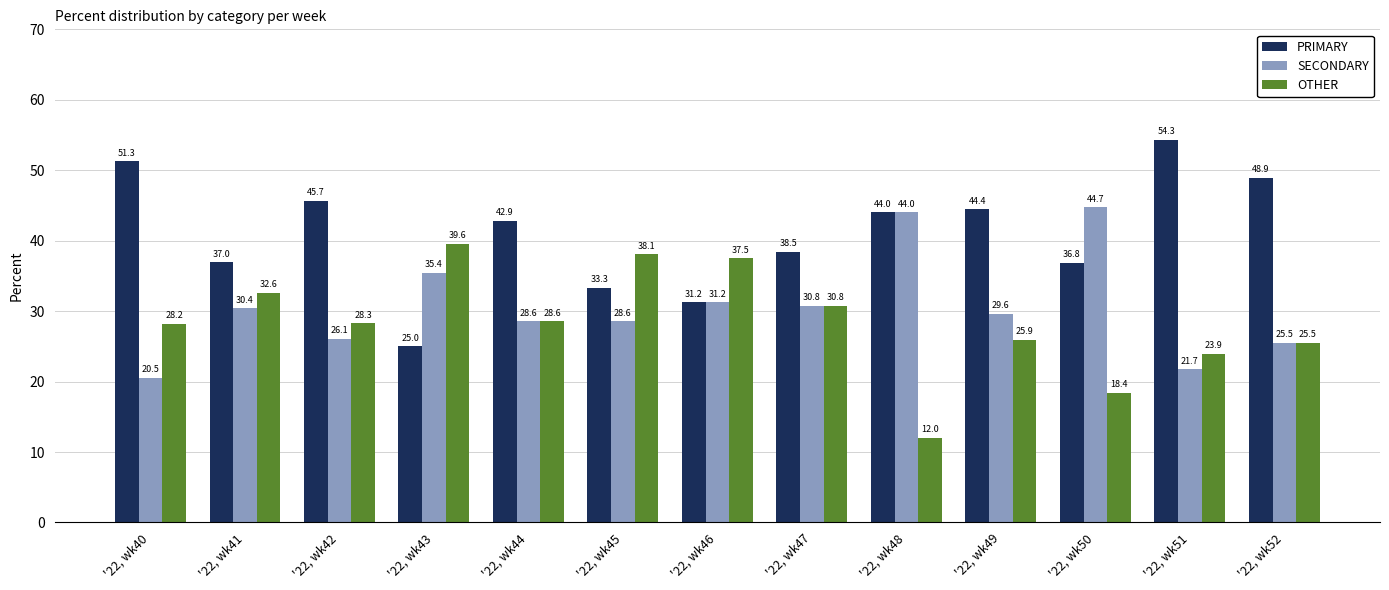

The PRIMARY series shows 51.3 at '22, wk40. True or false?

True